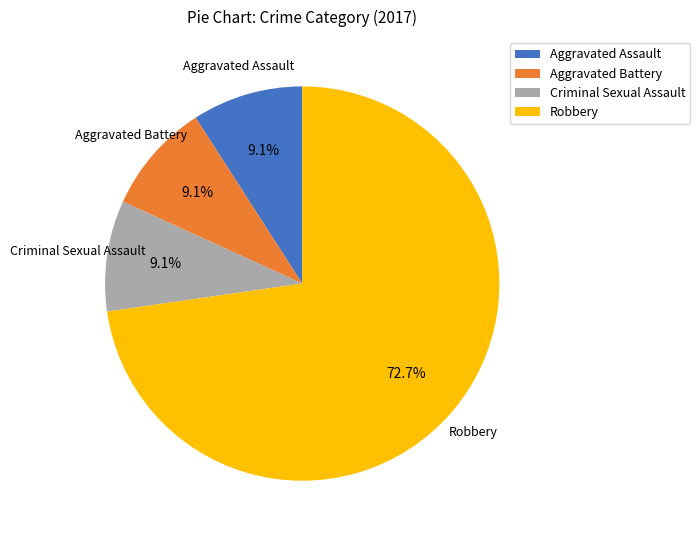

What is the ratio of the value at Robbery to the value at Aggravated Assault?

8.0